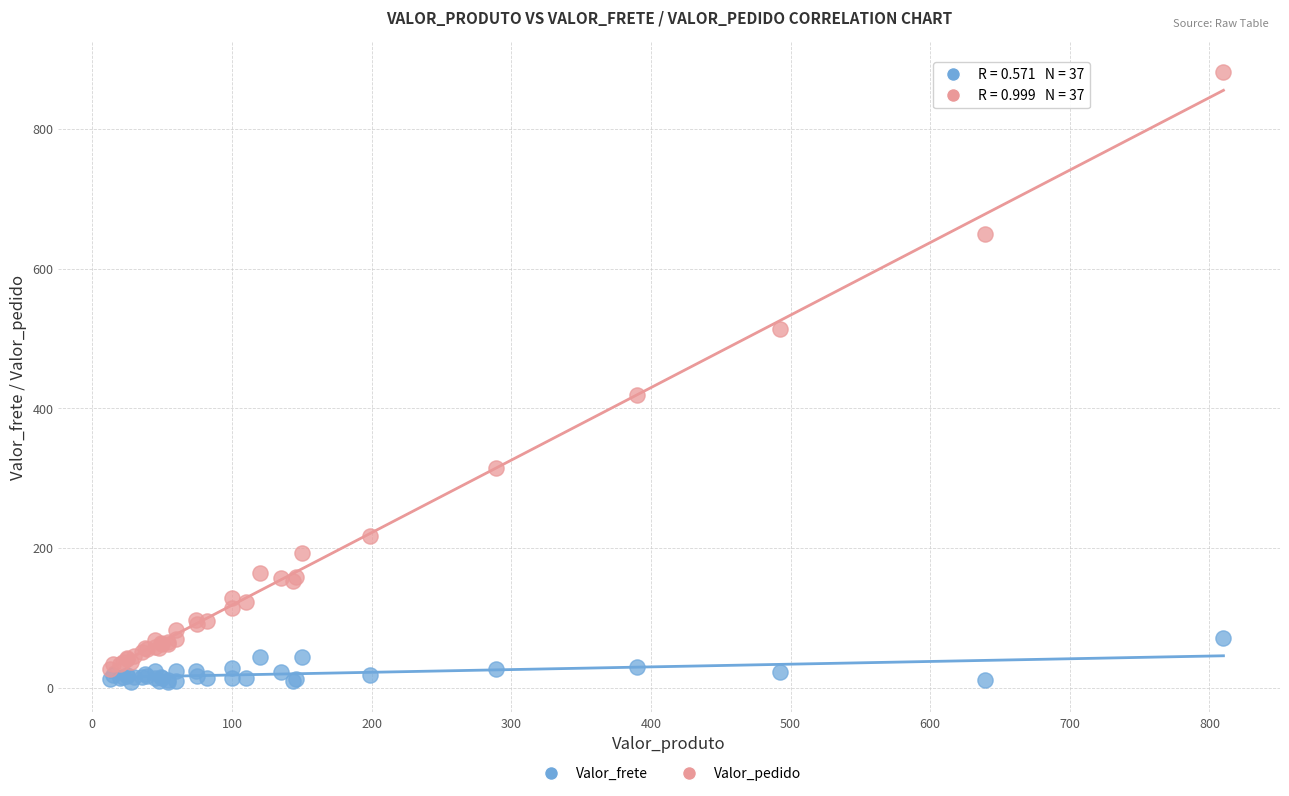

In the Valor_pedido series, what Y value is closest to 453?

419.0